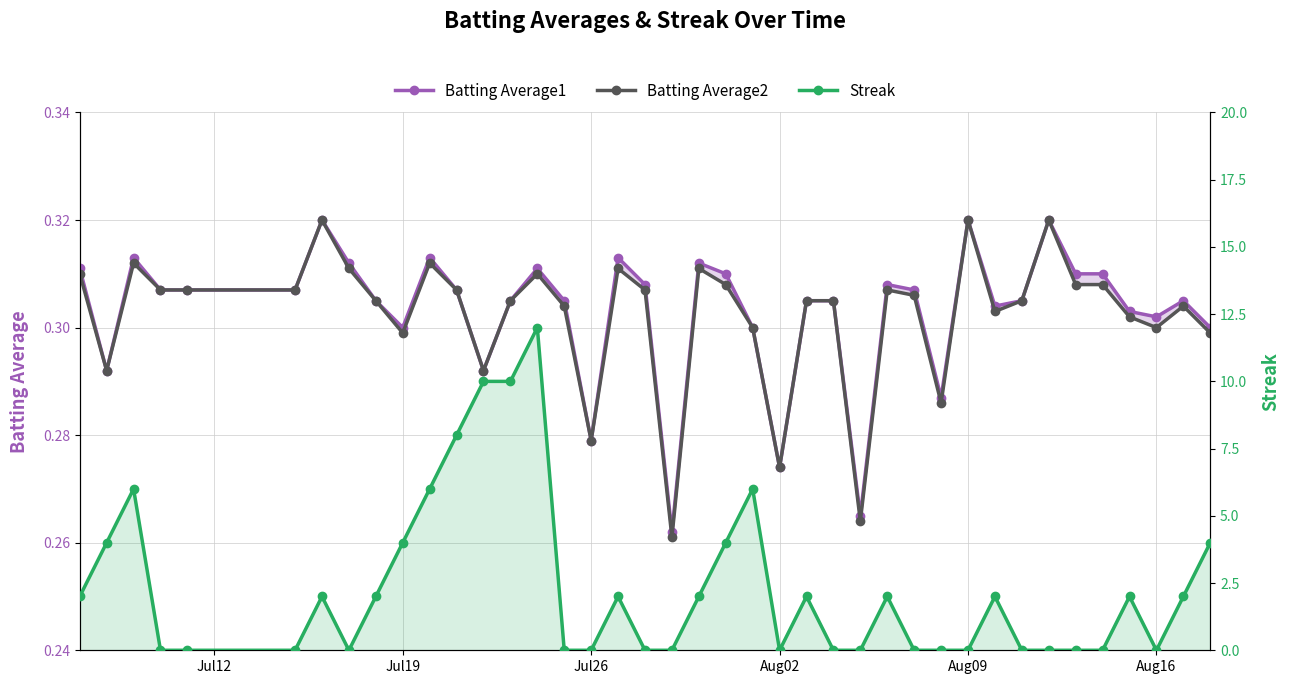

Which series has the largest total across all categories?

Streak